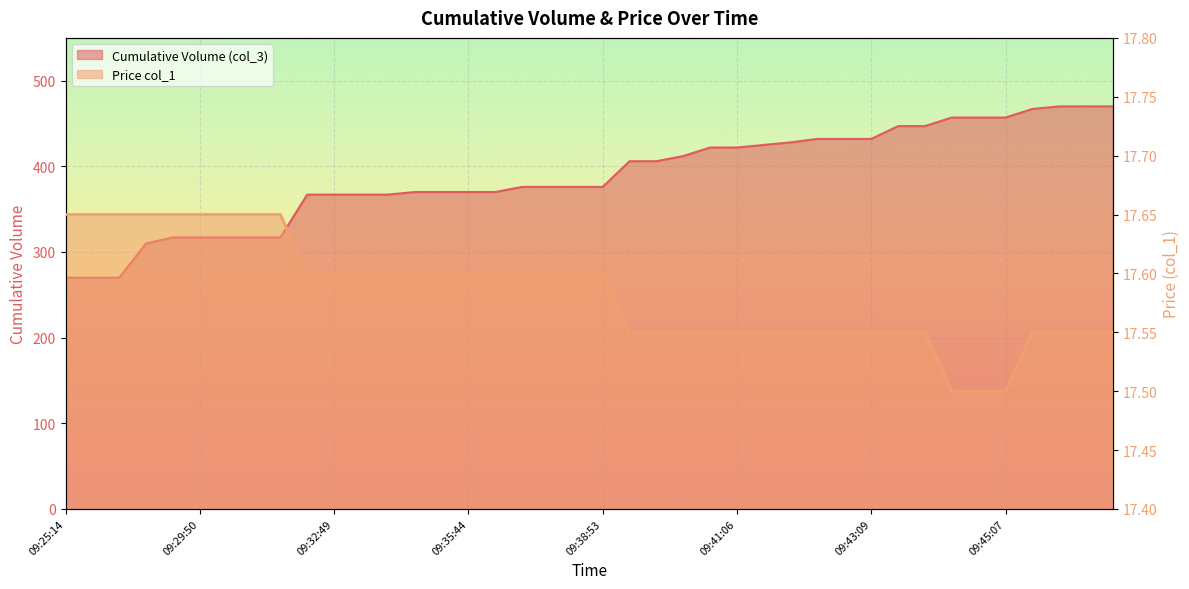

Which has a higher value, 09:40:04 or 09:41:26?

09:41:26